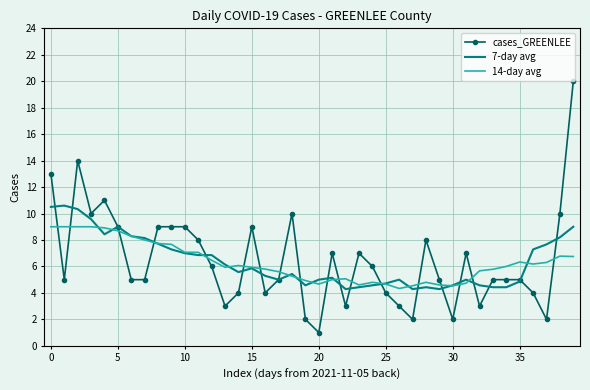

What is the greatest value displayed?

20.0